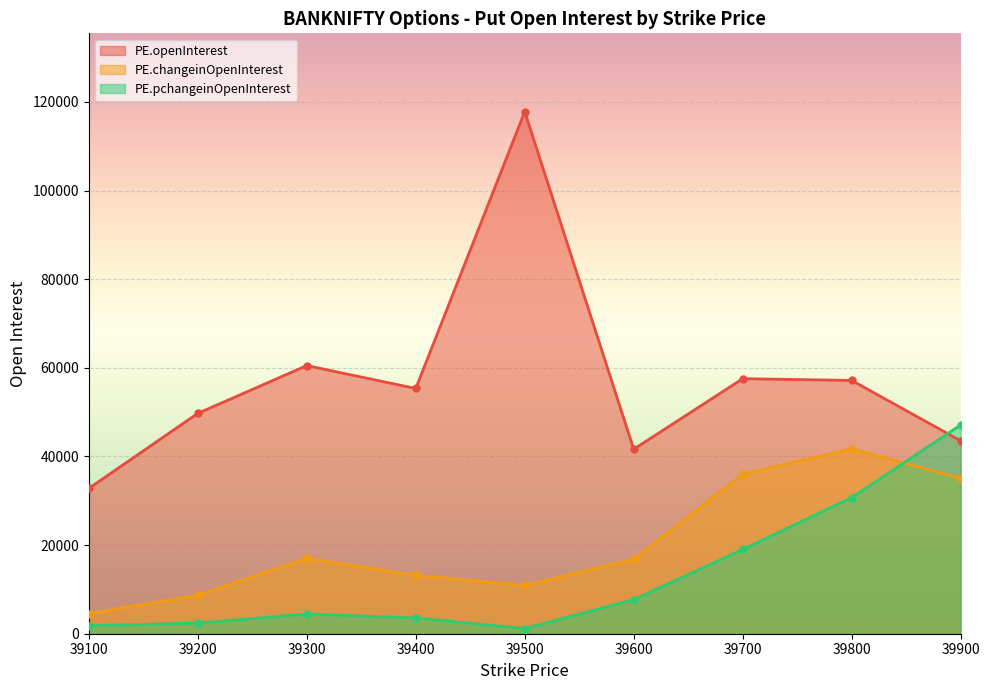

In PE.openInterest, how many points are lower than both neighbors (excluding endpoints)?

2